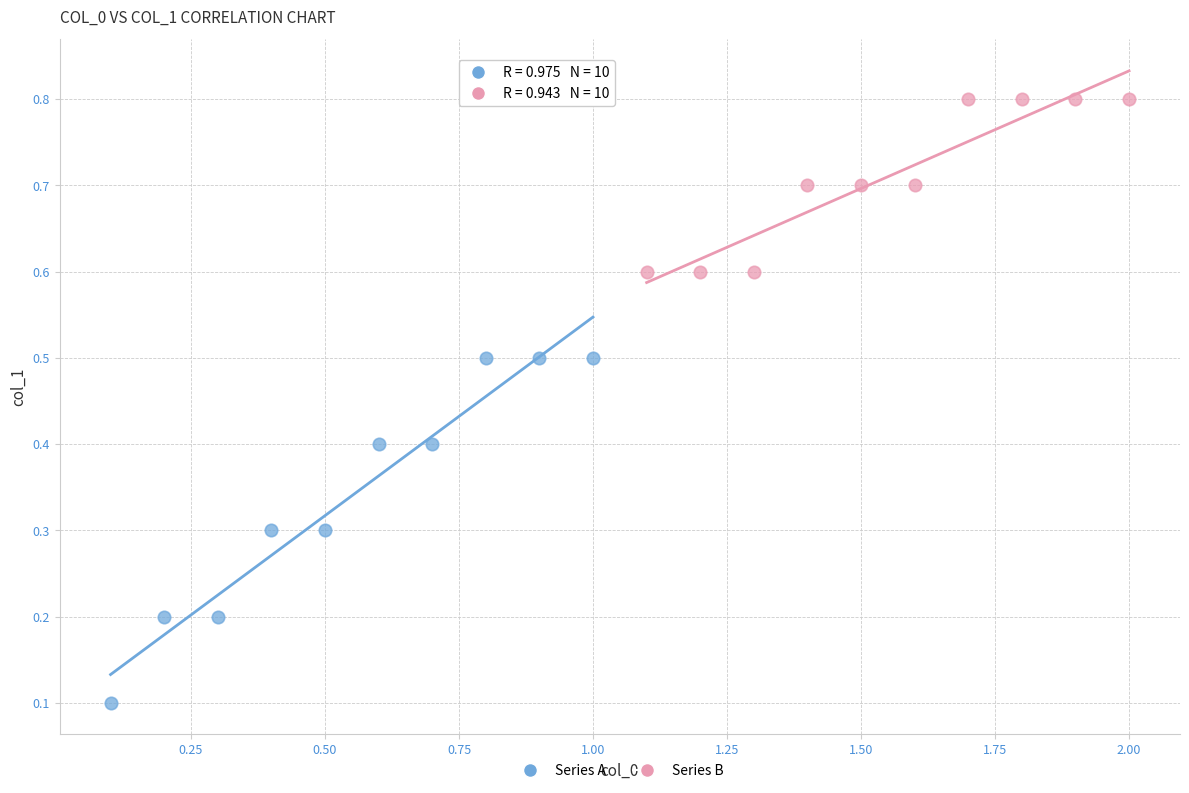

Which series reaches the minimum Y coordinate?

Series A